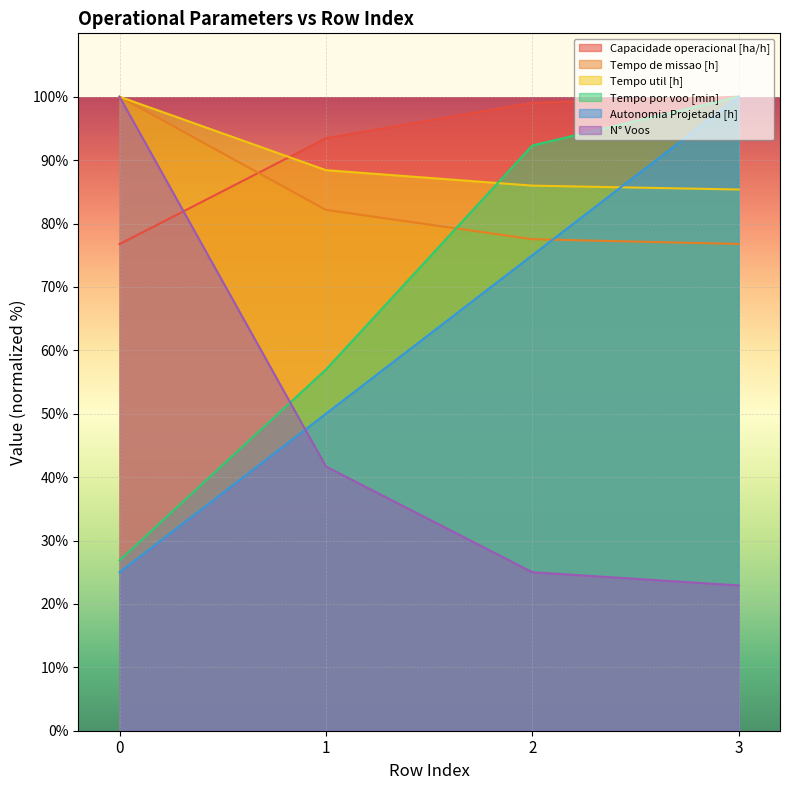

What is the sum of all Capacidade operacional [ha/h] values?

369.3